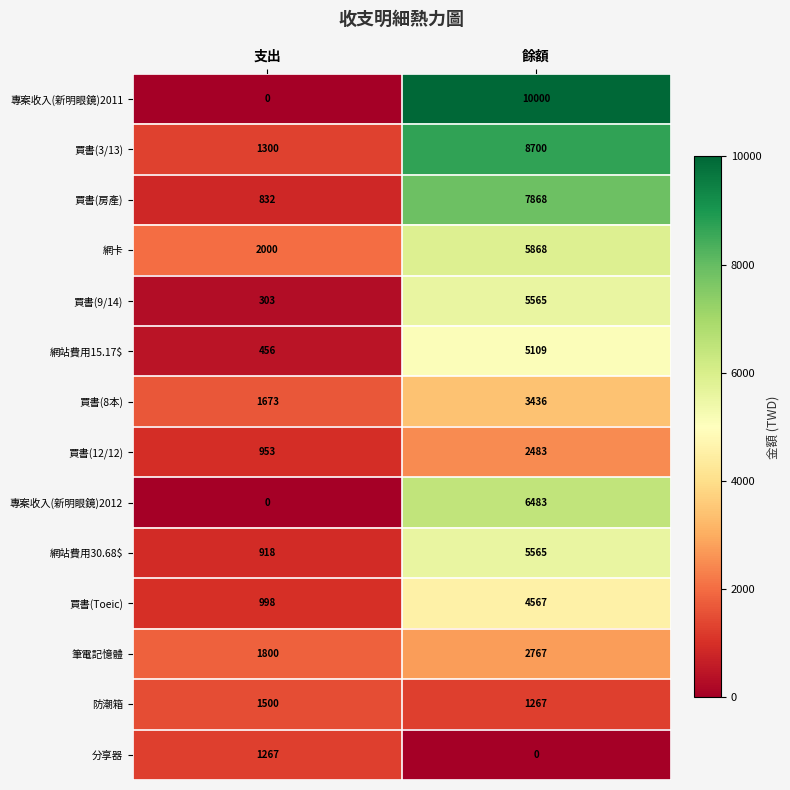

What is the difference between the 專案收入(新明眼鏡)2012 values at 支出 and 餘額?

6483